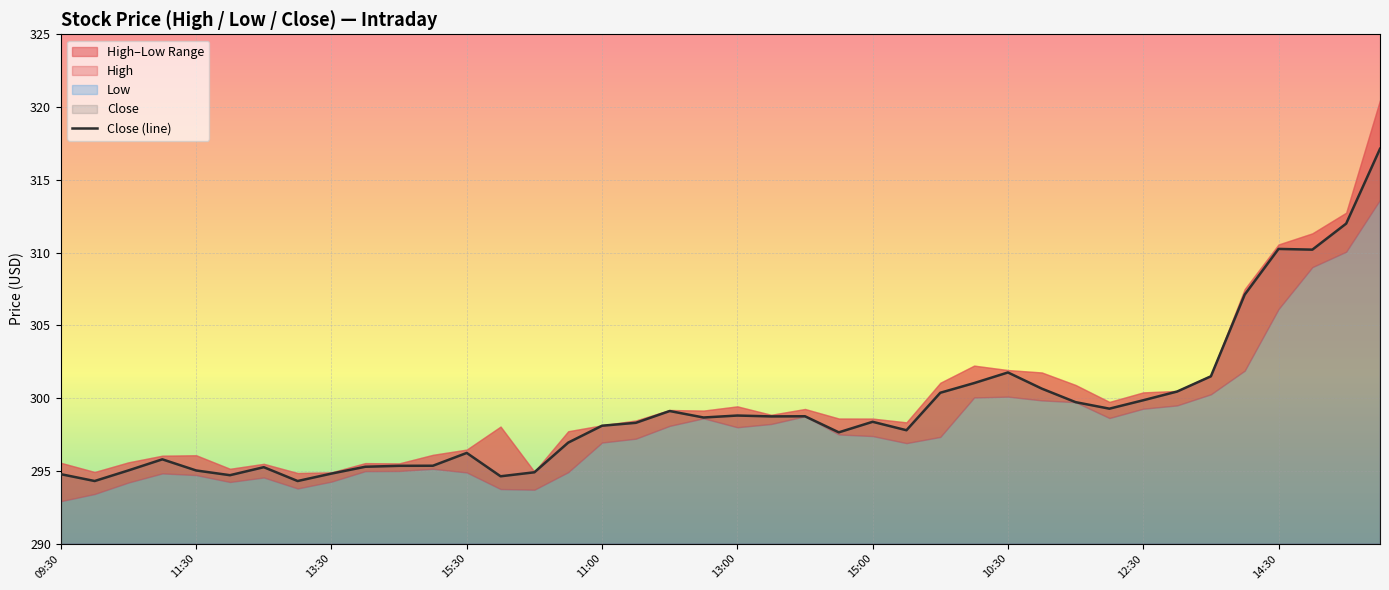

The Close (line) series shows 298.1 at 11:00. True or false?

True